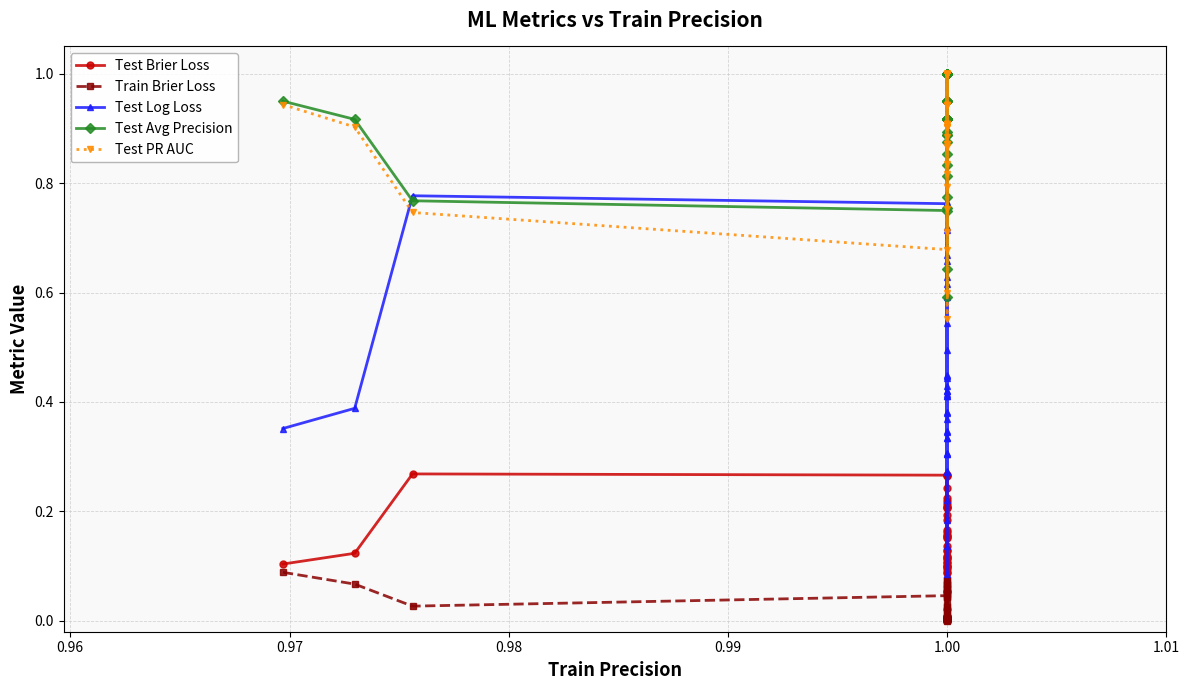

Which has a higher value, 1.00 or 1.00?

1.00